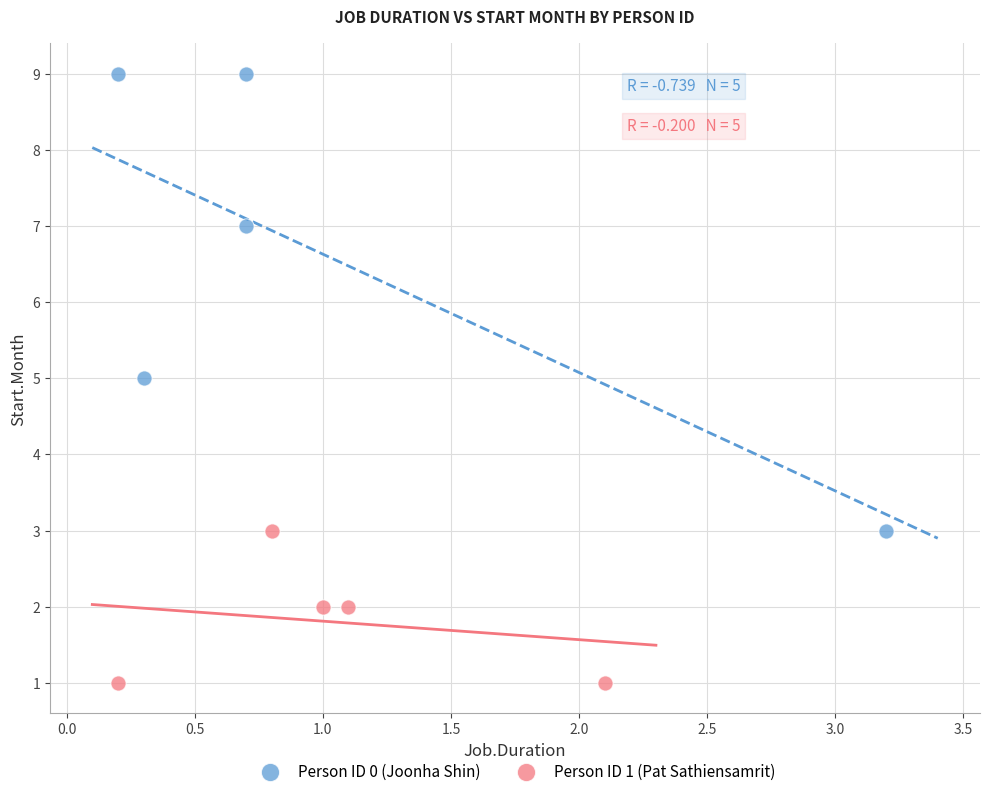

Which series reaches the minimum Y coordinate?

Person ID 1 (Pat Sathiensamrit)